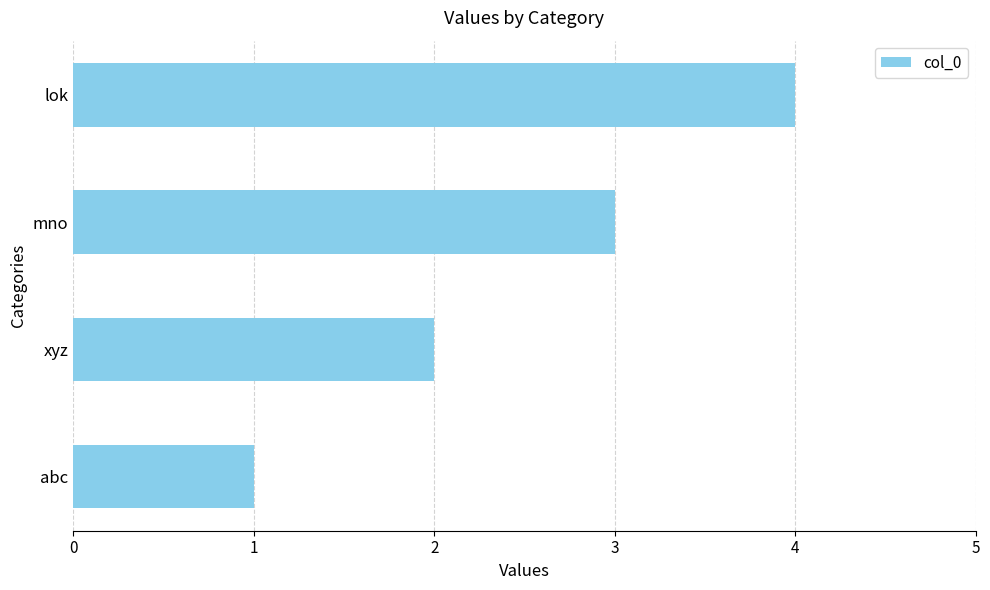

What is the difference between the maximum and minimum values?

3